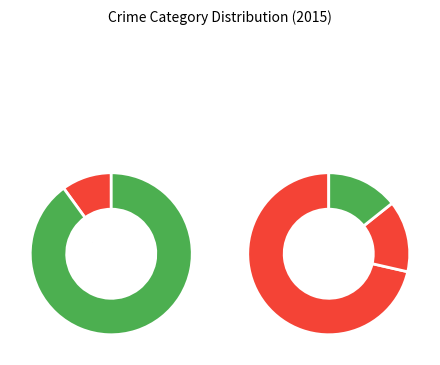

Is the sum of Aggravated Battery and Criminal Sexual Assault greater than half?

No